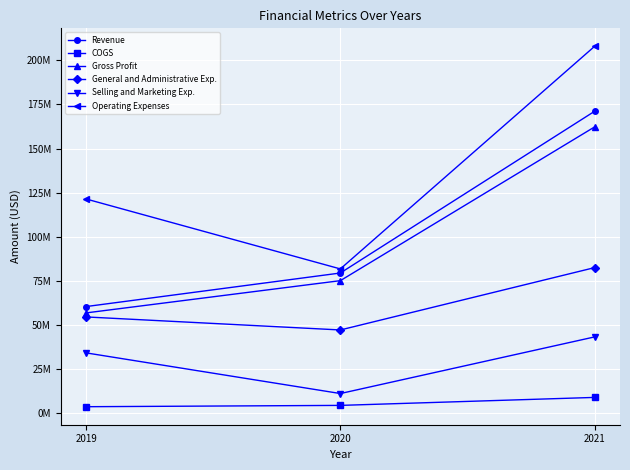

Which series has the largest range (max minus min)?

Operating Expenses